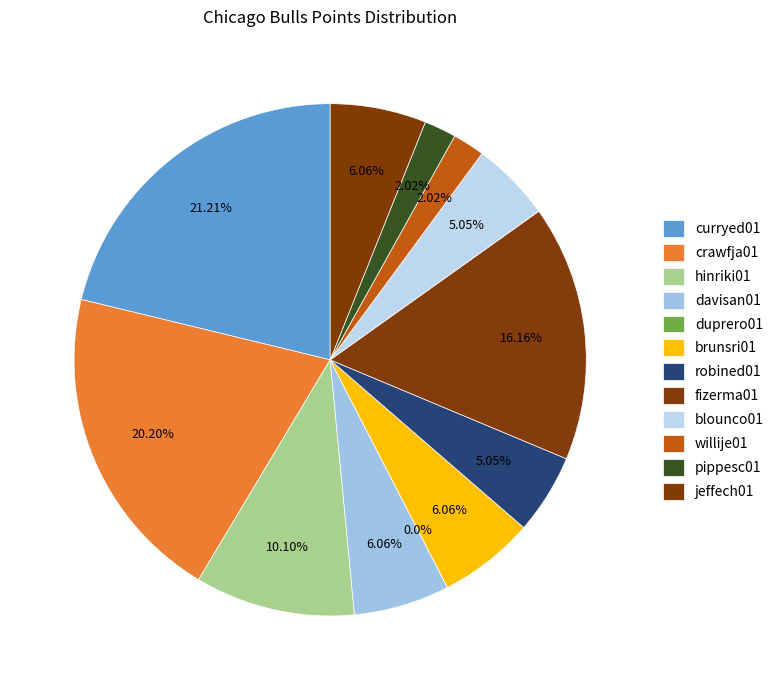

Is it true that fizerma01 is 16% of the pie?

True